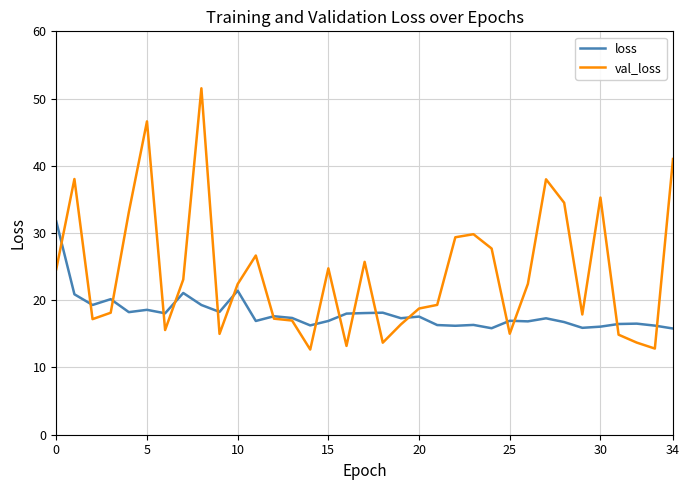

What is the greatest value displayed?

51.5